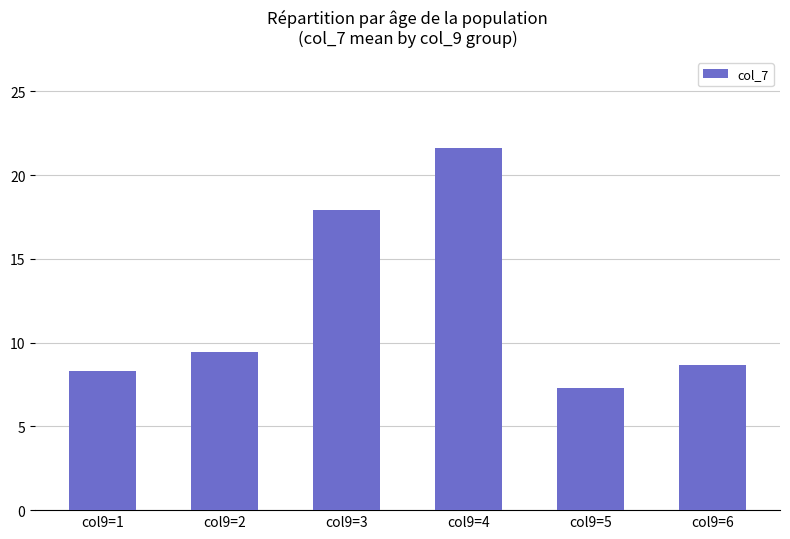

What is the sum of all values?

73.3